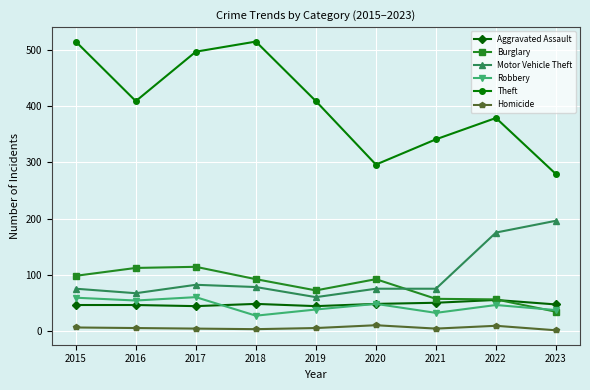

What is the minimum value for Aggravated Assault?

44